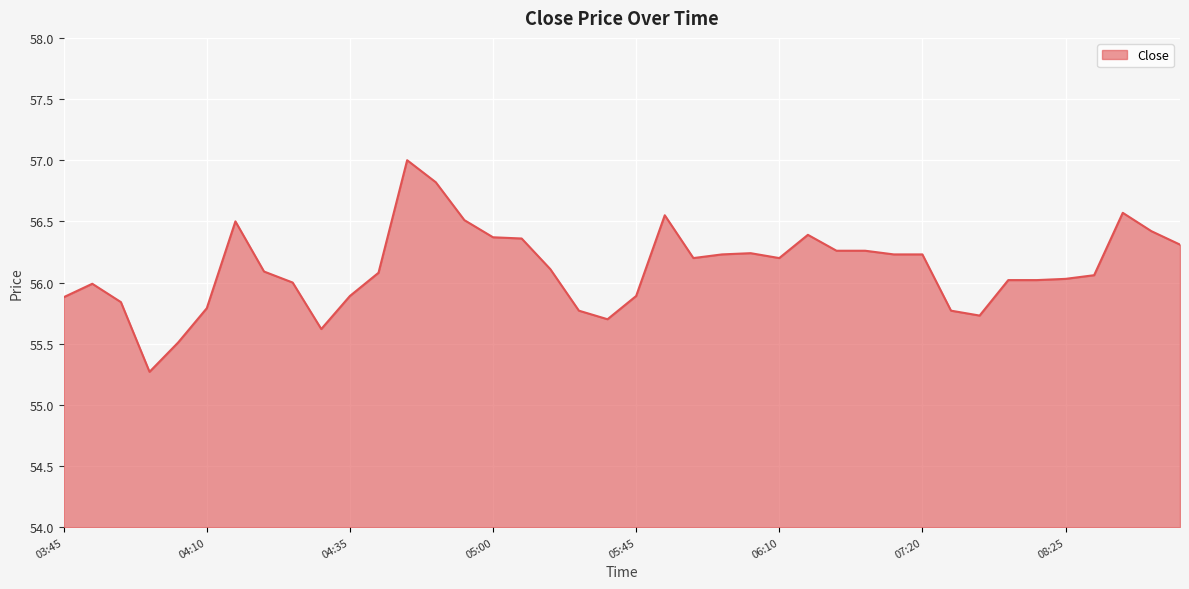

What is the difference between the maximum and minimum values?

1.7